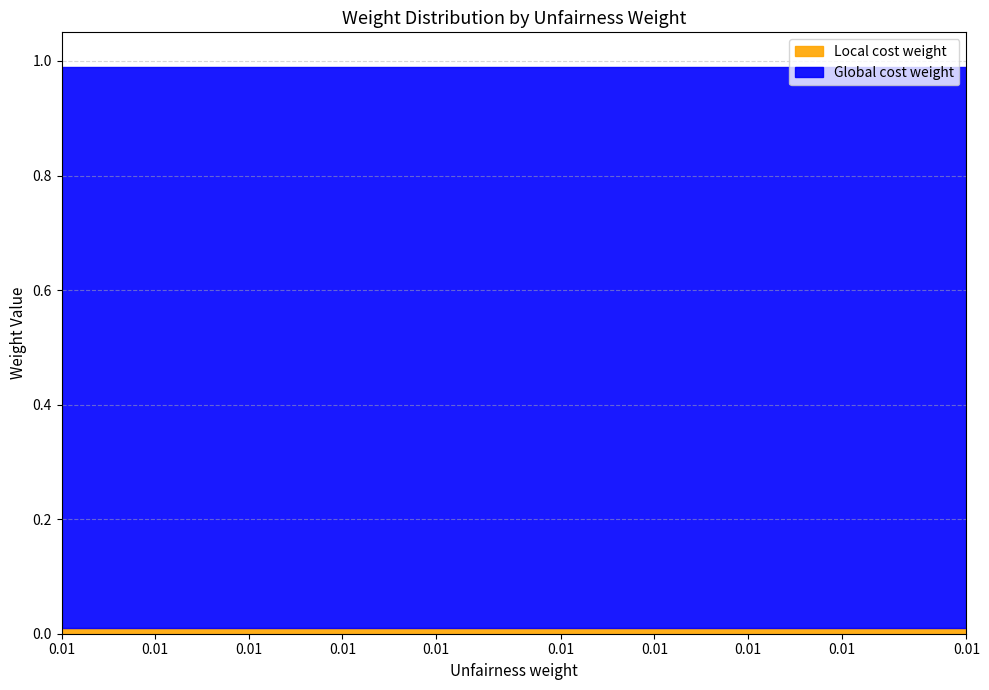

What are all the series names shown in the legend?

Local cost weight, Global cost weight